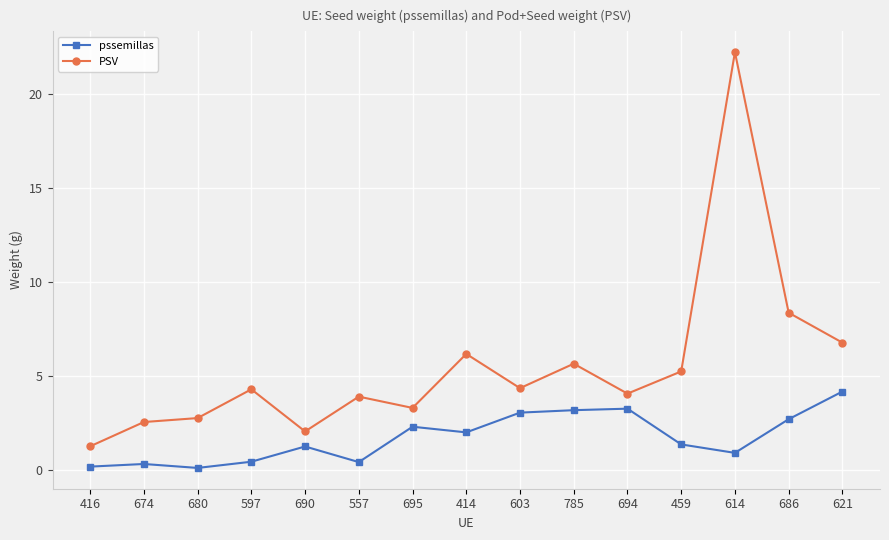

In PSV, how many points are higher than both neighbors (excluding endpoints)?

5